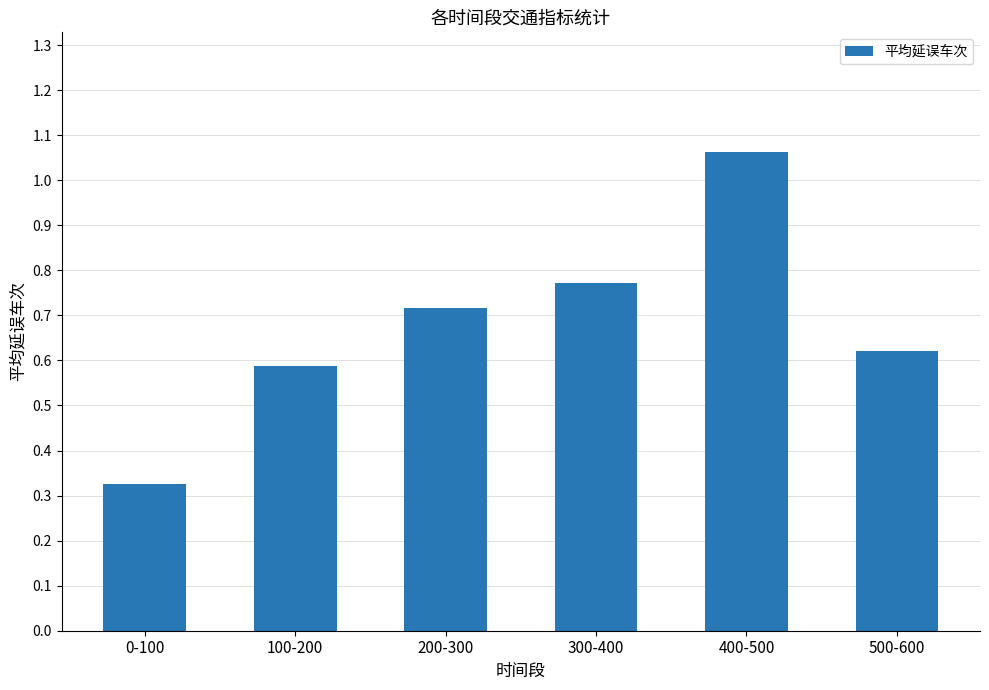

What is the difference between the maximum and second lowest values?

0.5